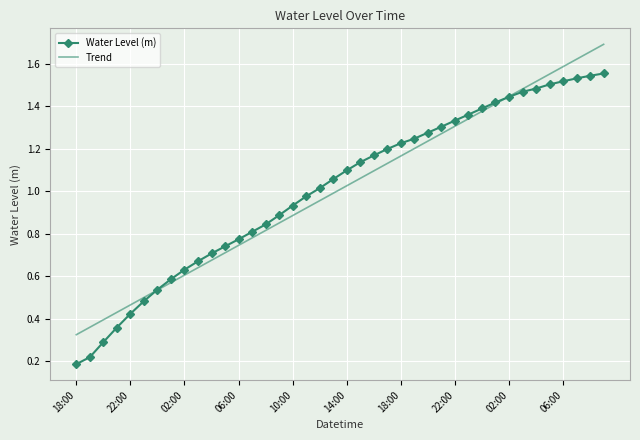

Rank the series by their maximum value, from lowest to highest.

Water Level (m), Trend